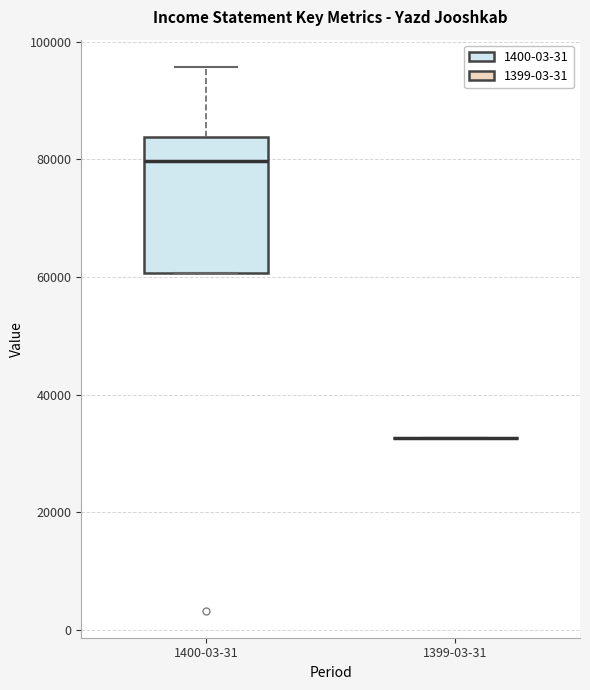

Where does the upper whisker of the box for 1400-03-31 end on the y-axis? The values are not printed on the chart, so give them approximately, as read against the axis.

96000